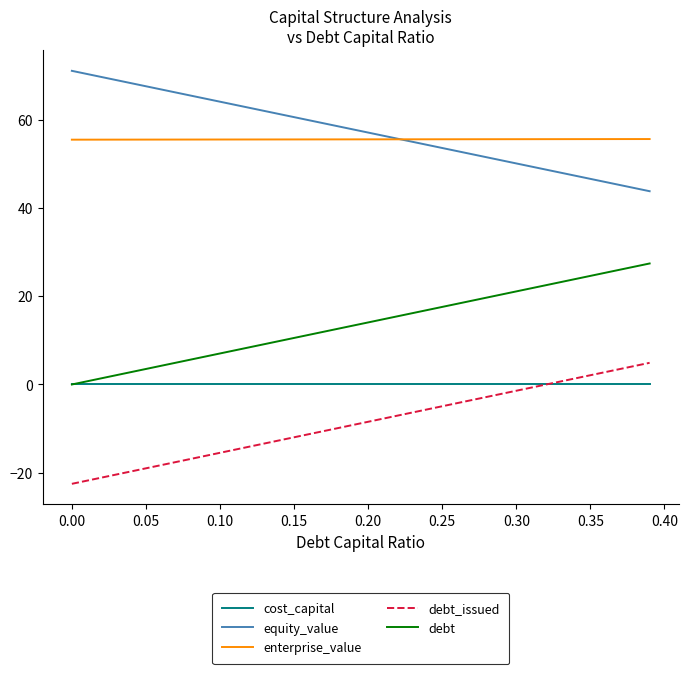

True or false: debt_issued and enterprise_value cross at least once.

False